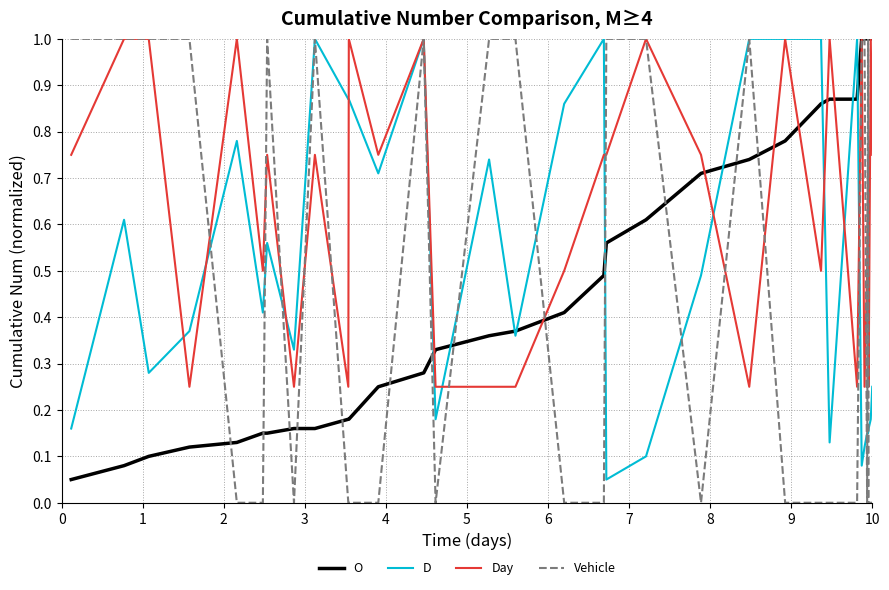

What are all the series names shown in the legend?

O, D, Day, Vehicle